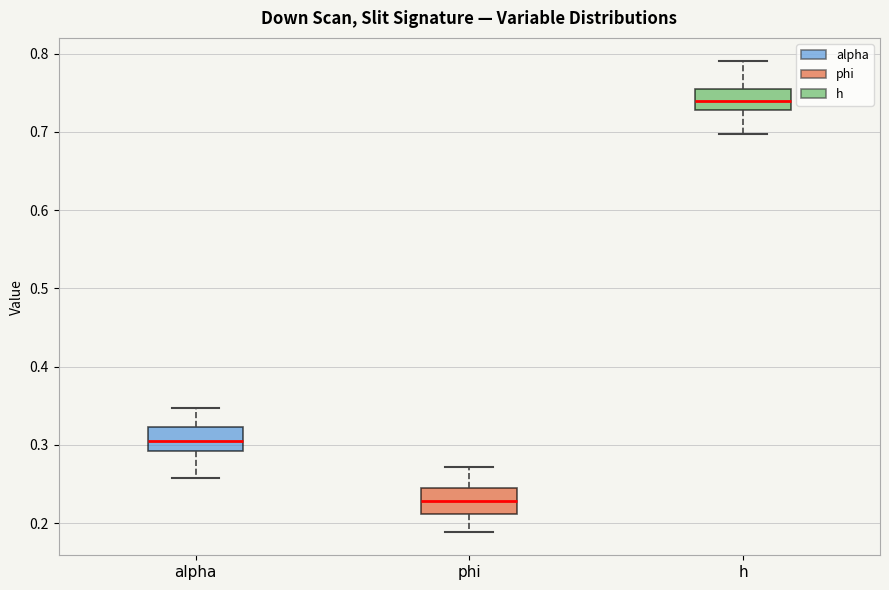

Where is the upper edge of the box for h on the y-axis? The values are not printed on the chart, so give them approximately, as read against the axis.

0.75